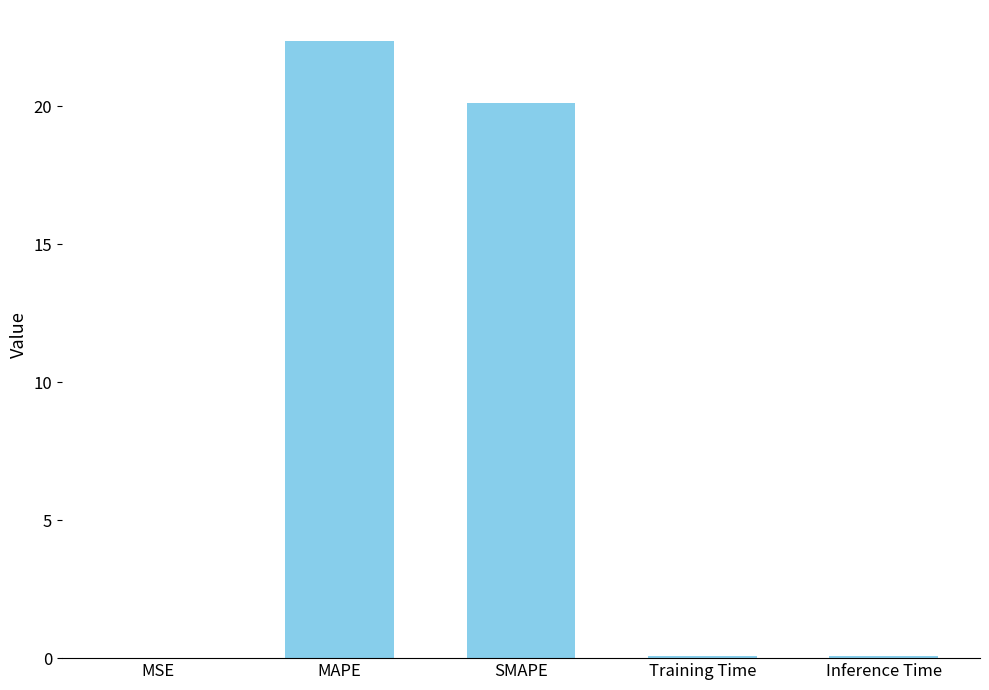

What is the difference between the values at MAPE and MSE?

22.3